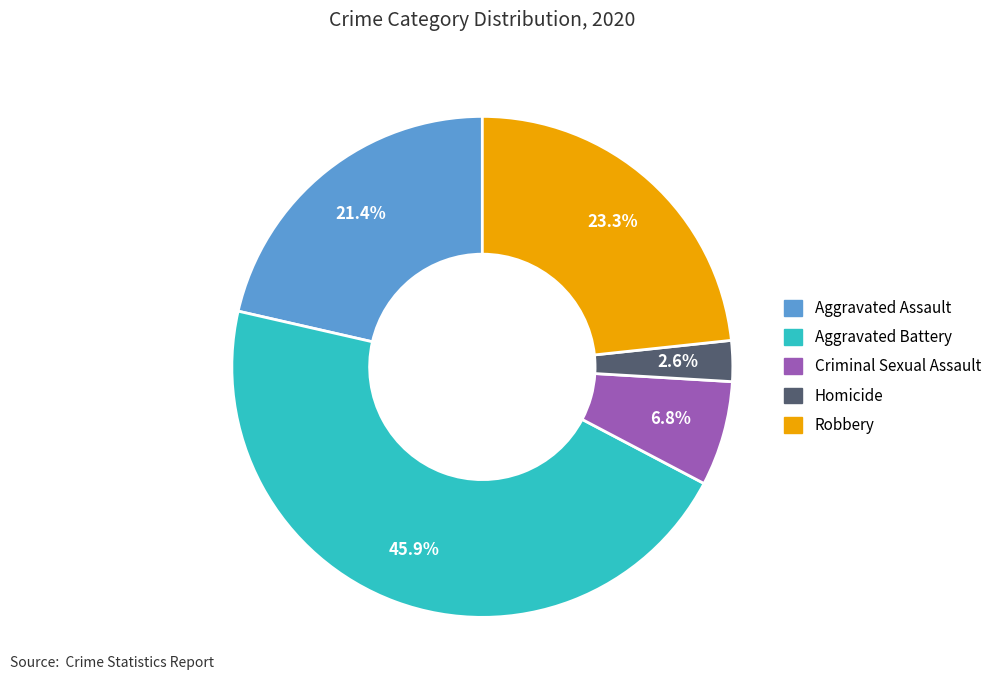

Which slice is the smallest?

Homicide